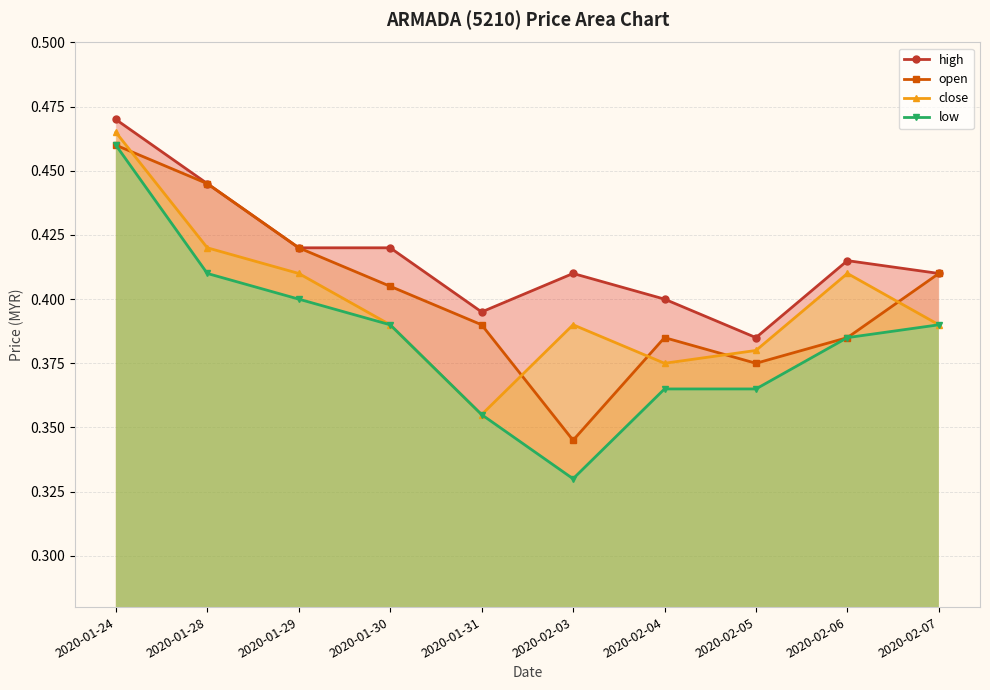

Reading right to left, transcribe all the data shown in this chart.

high: 2020-02-07=0.4	2020-02-06=0.4	2020-02-05=0.4	2020-02-04=0.4	2020-02-03=0.4	2020-01-31=0.4	2020-01-30=0.4	2020-01-29=0.4	2020-01-28=0.4	2020-01-24=0.5
open: 2020-02-07=0.4	2020-02-06=0.4	2020-02-05=0.4	2020-02-04=0.4	2020-02-03=0.3	2020-01-31=0.4	2020-01-30=0.4	2020-01-29=0.4	2020-01-28=0.4	2020-01-24=0.5
close: 2020-02-07=0.4	2020-02-06=0.4	2020-02-05=0.4	2020-02-04=0.4	2020-02-03=0.4	2020-01-31=0.4	2020-01-30=0.4	2020-01-29=0.4	2020-01-28=0.4	2020-01-24=0.5
low: 2020-02-07=0.4	2020-02-06=0.4	2020-02-05=0.4	2020-02-04=0.4	2020-02-03=0.3	2020-01-31=0.4	2020-01-30=0.4	2020-01-29=0.4	2020-01-28=0.4	2020-01-24=0.5